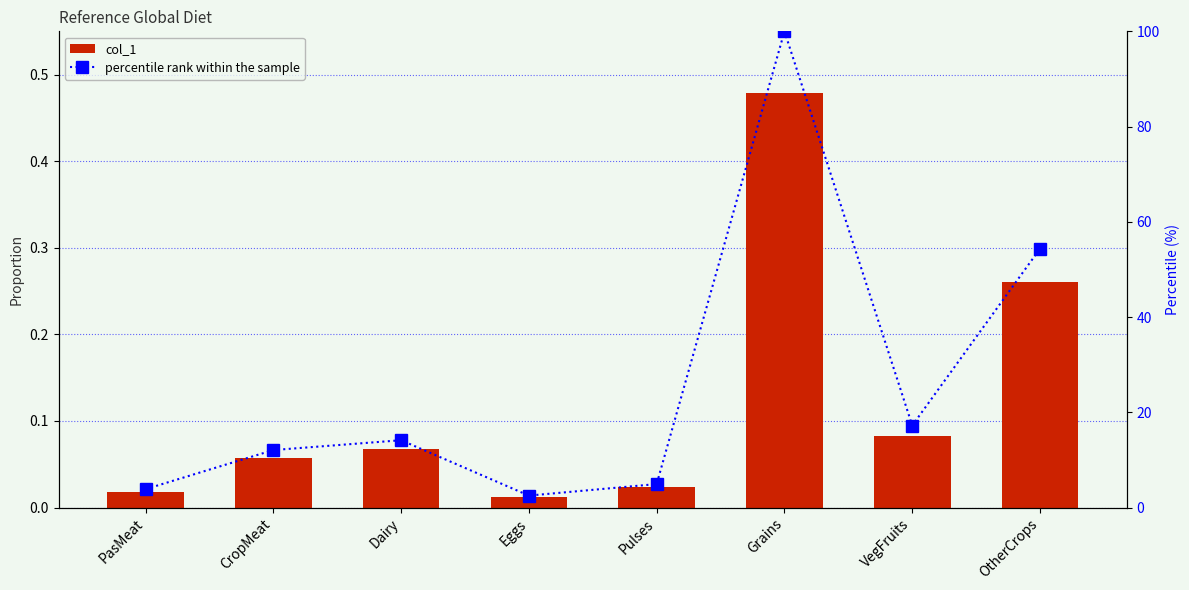

What is the label of the 4th bar from the right?

Pulses